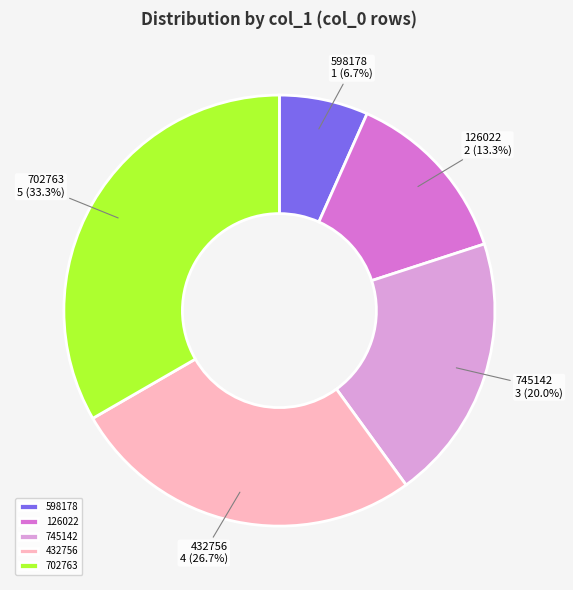

What is the largest slice in the pie chart?

702763